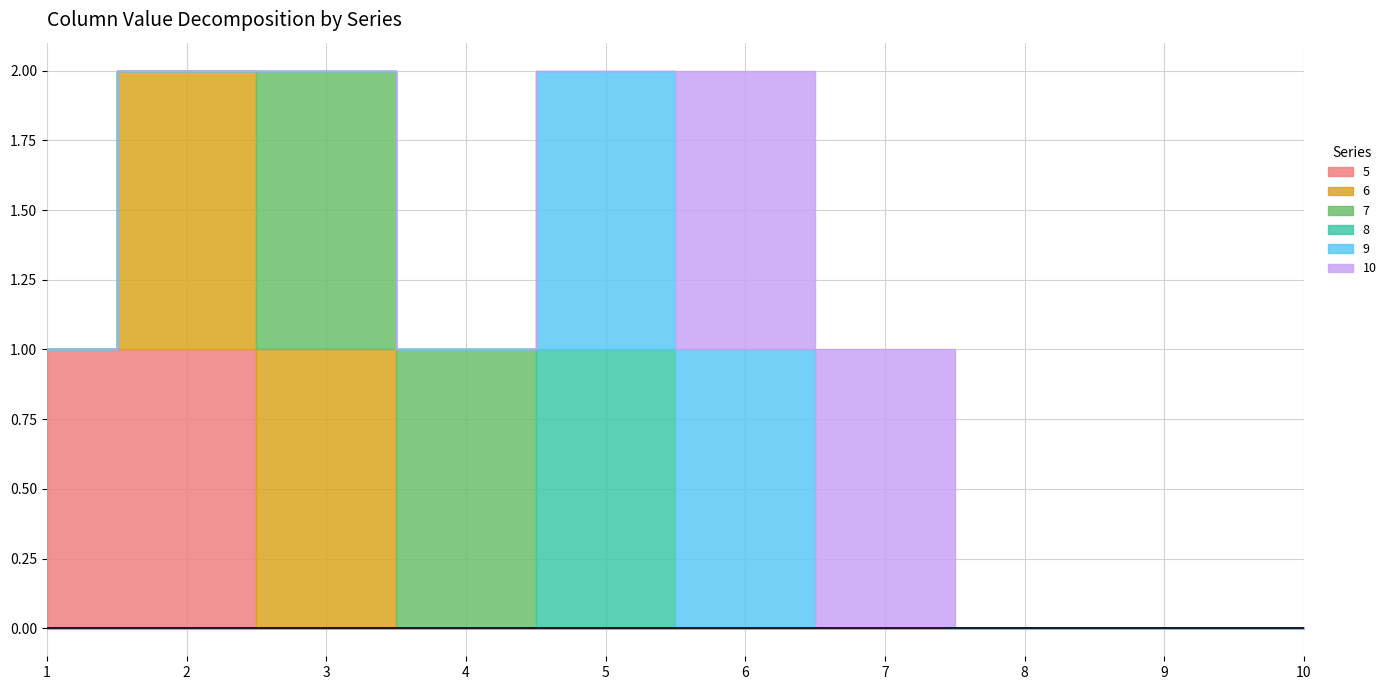

What is the greatest value displayed?

1